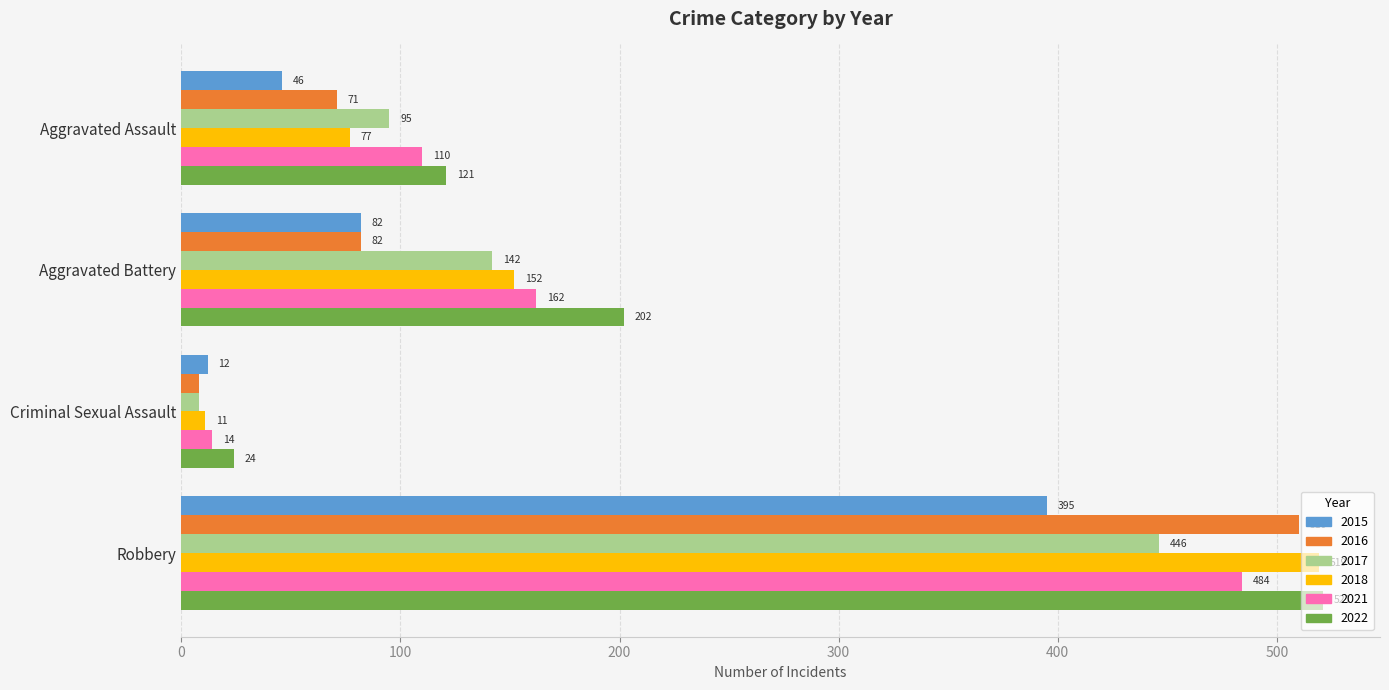

What is the minimum value for 2017?

8